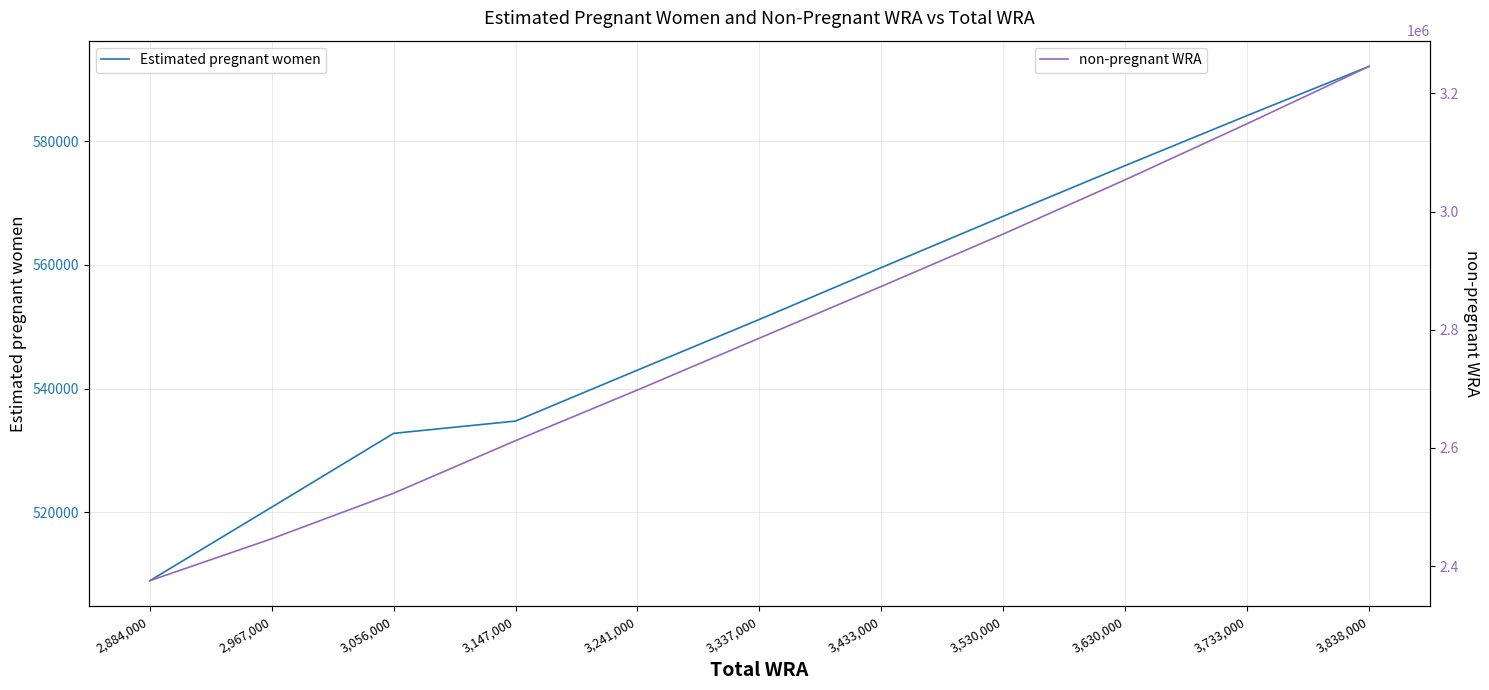

How many data points in Estimated pregnant women are less than 551188?

5